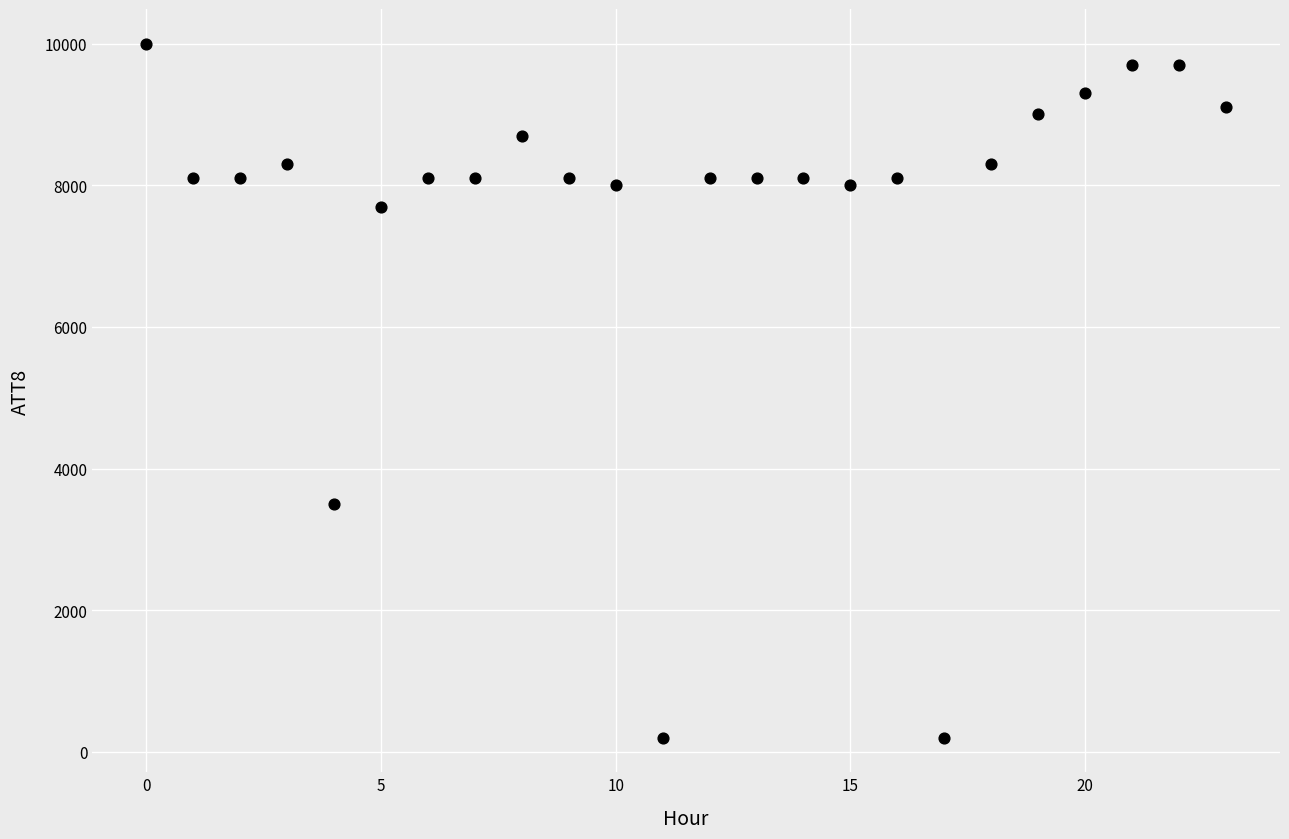

What is the range of Y values (max minus min)?

9800